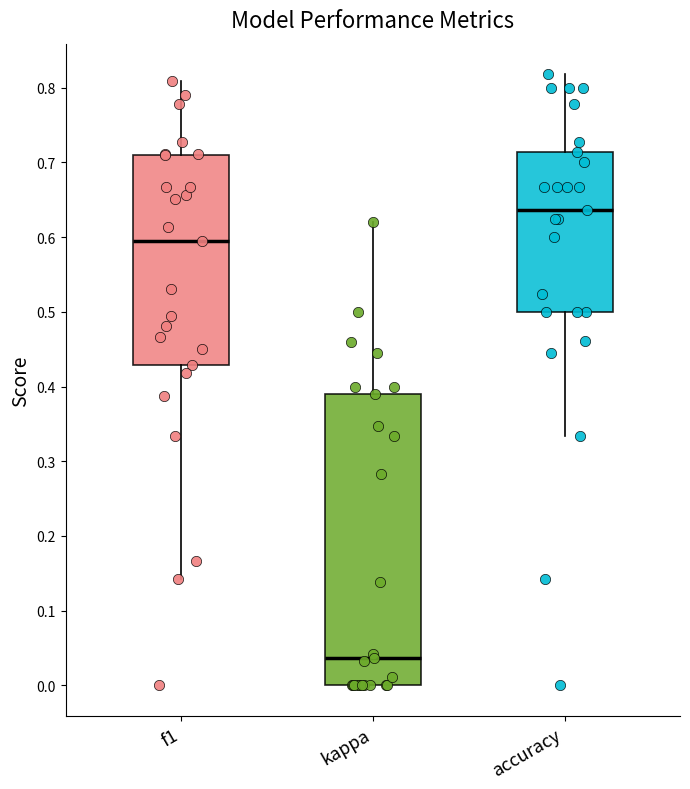

Reading left to right, transcribe this box plot: for each box, give where its median line is, the range the box spans, and where its two whiskers end, as read against the y-axis. The values are not printed on the chart, so give them approximately, as read against the axis.

f1: median 0.60, box 0.43 to 0.71, whiskers 0.14 to 0.81
kappa: median 0.04, box 0.00 to 0.39, whiskers 0.00 to 0.62
accuracy: median 0.64, box 0.50 to 0.71, whiskers 0.33 to 0.82